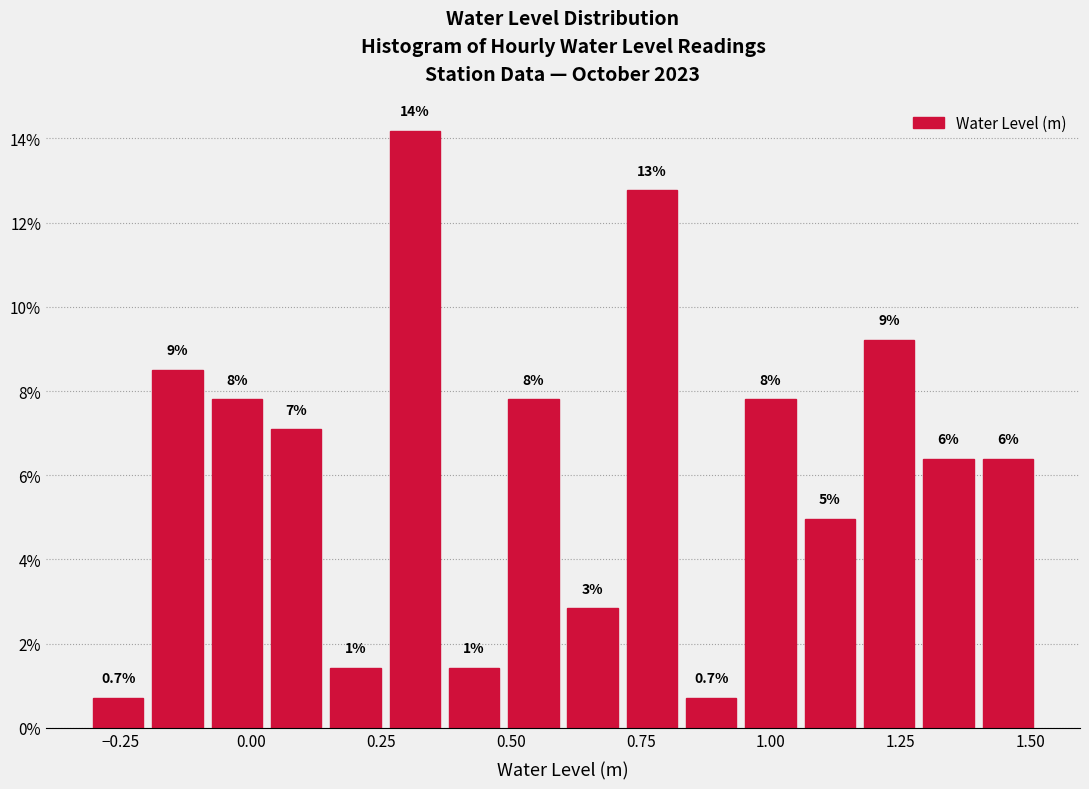

Around what value on the x-axis is the tallest bar? Give the approximate position of its centre, as read against the axis.

0.30